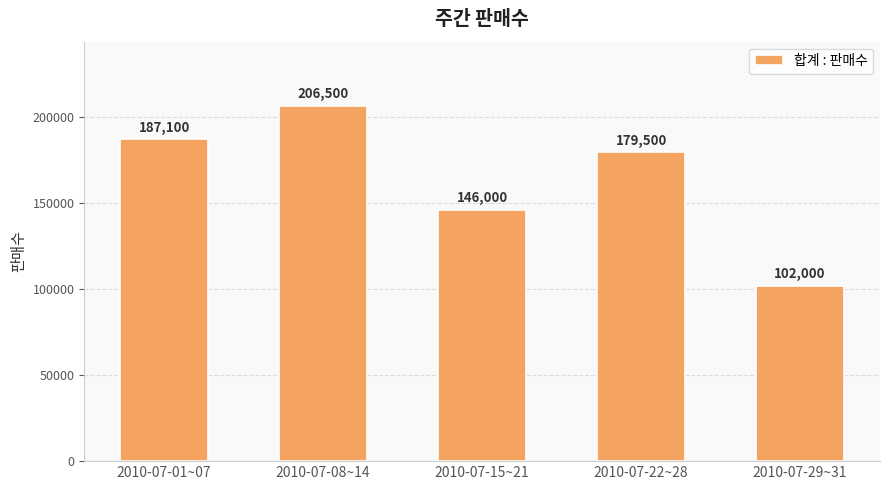

Count the number of categories in the chart.

5